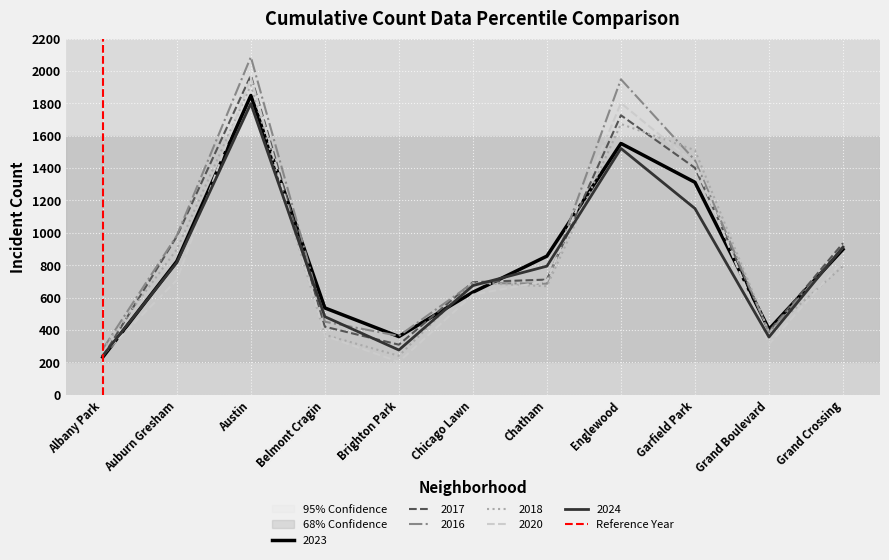

Which category has the lowest value in the 2017 series?

Albany Park